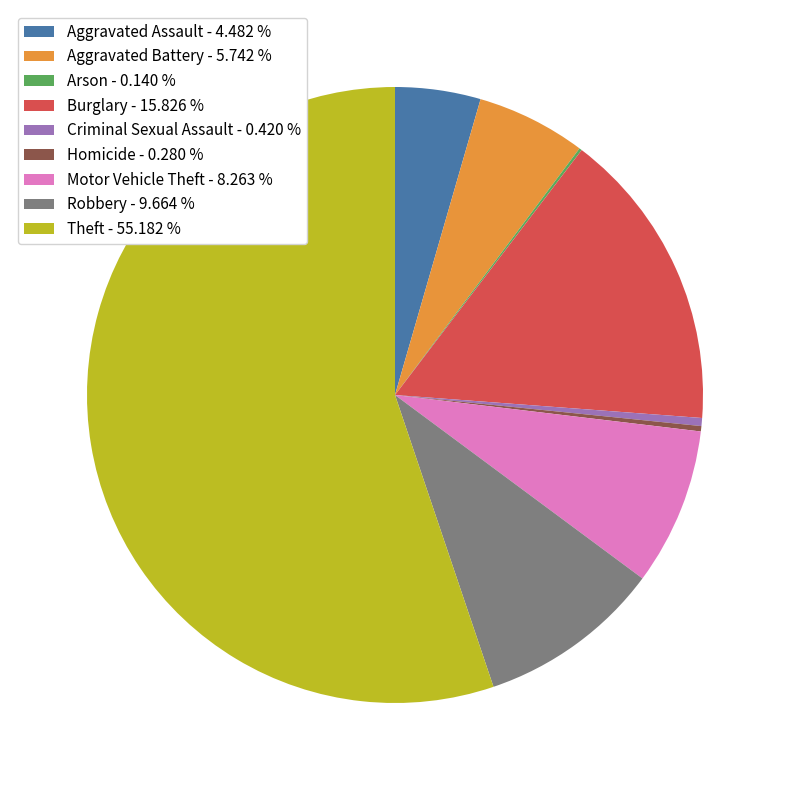

Which has a higher value, Aggravated Battery or Motor Vehicle Theft?

Motor Vehicle Theft